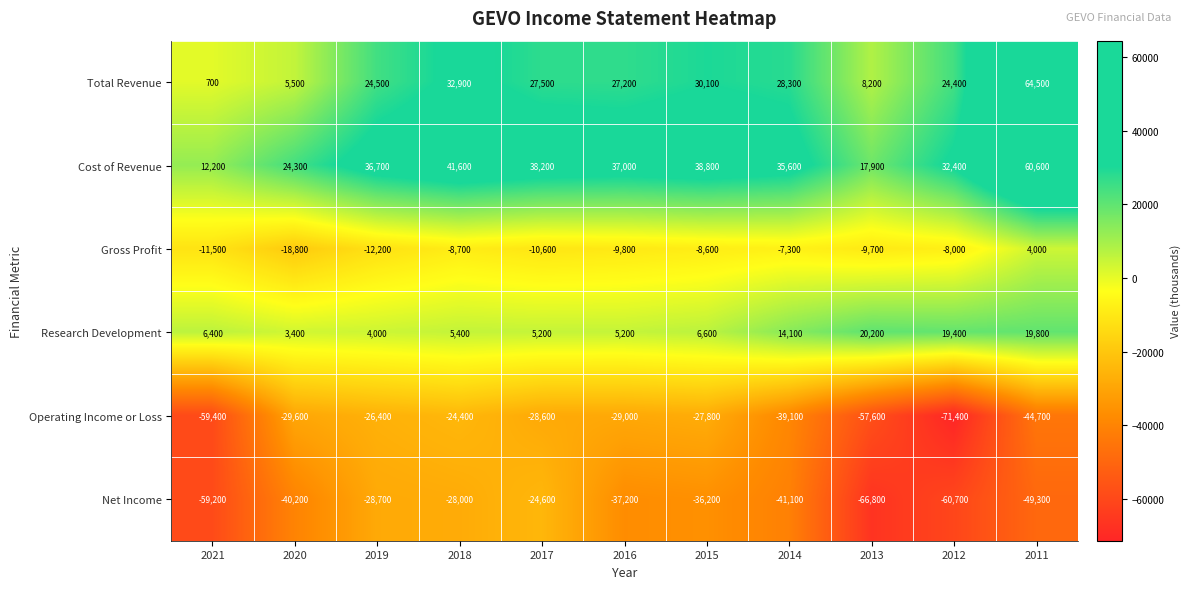

What is the difference between the second highest and minimum values in the Research Development series?

16400